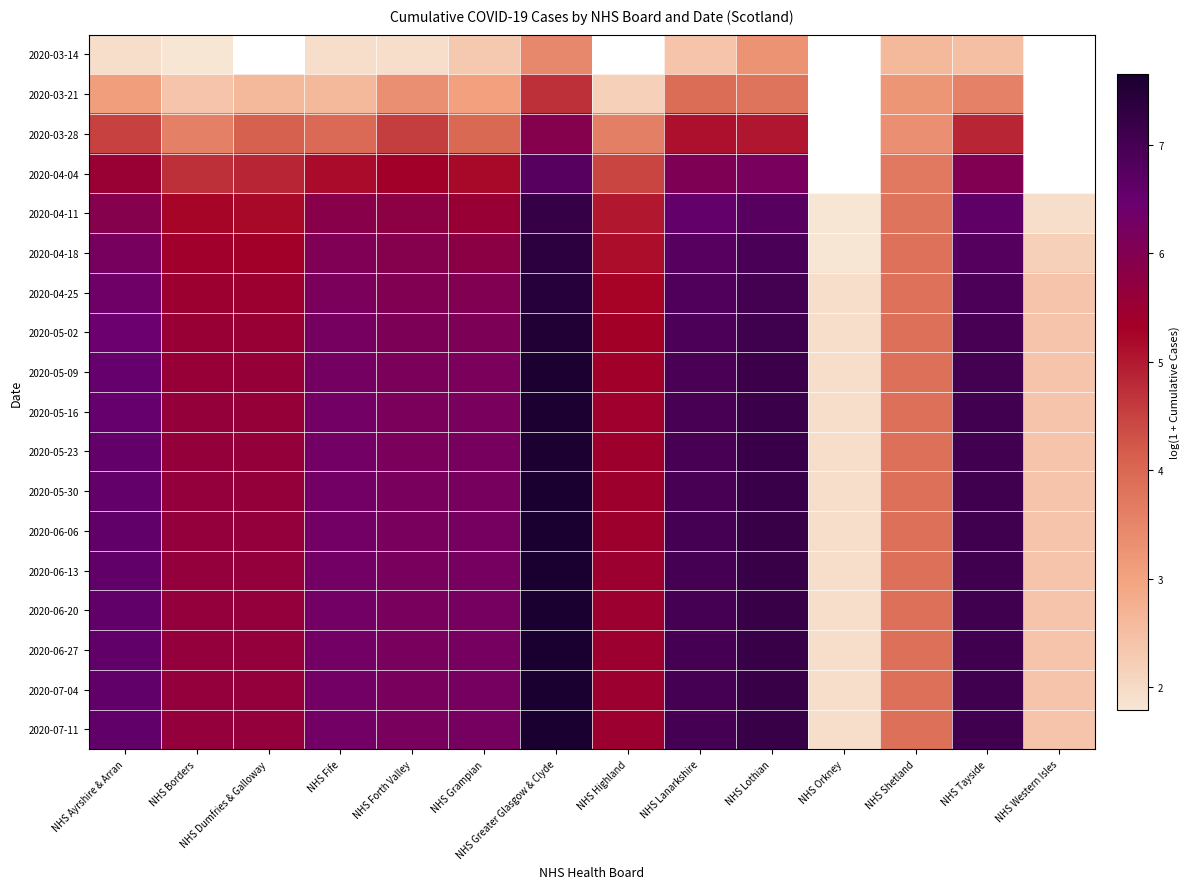

What is the difference between the maximum and second lowest values in the 2020-06-13 series?

5.2